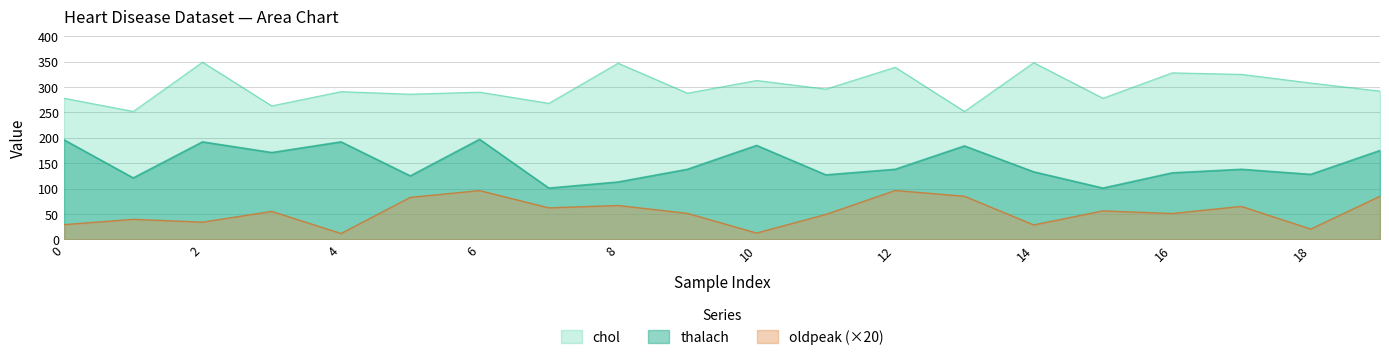

True or false: oldpeak and thalach cross at least once.

False